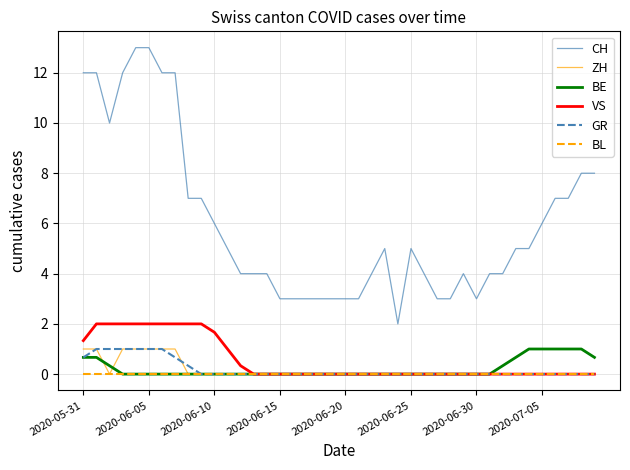

What is the highest value of the GR series?

1.0